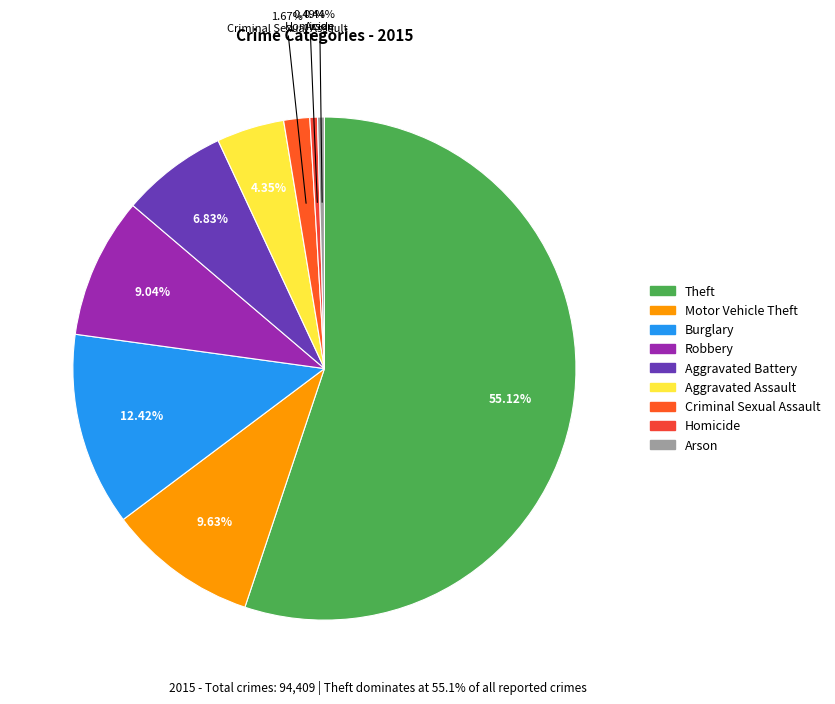

Is it true that Theft is 55% of the pie?

True